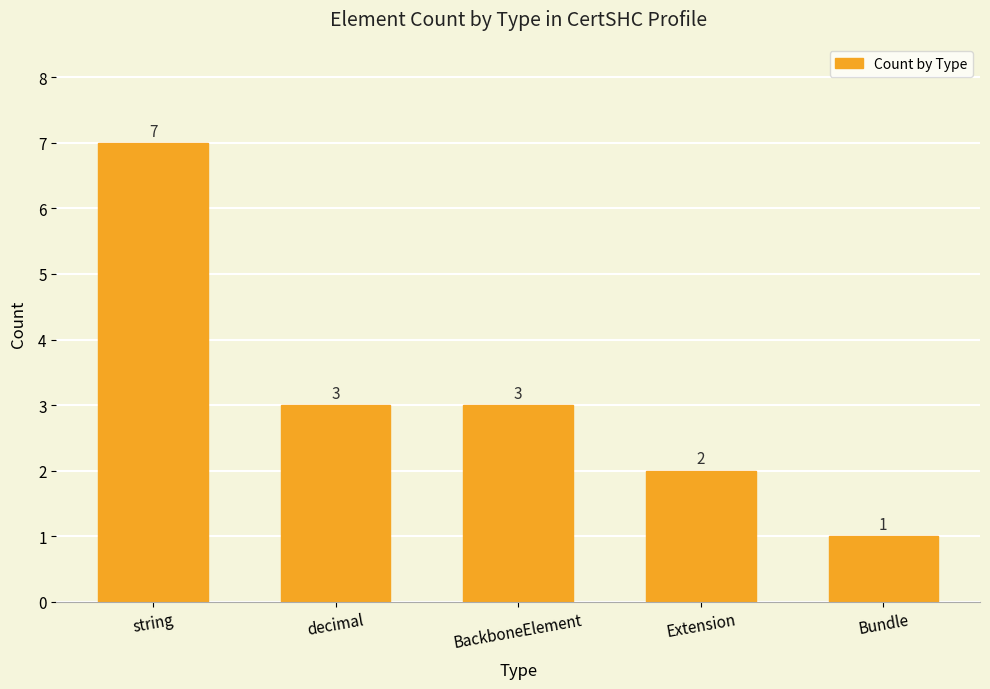

Read the value at Bundle.

1